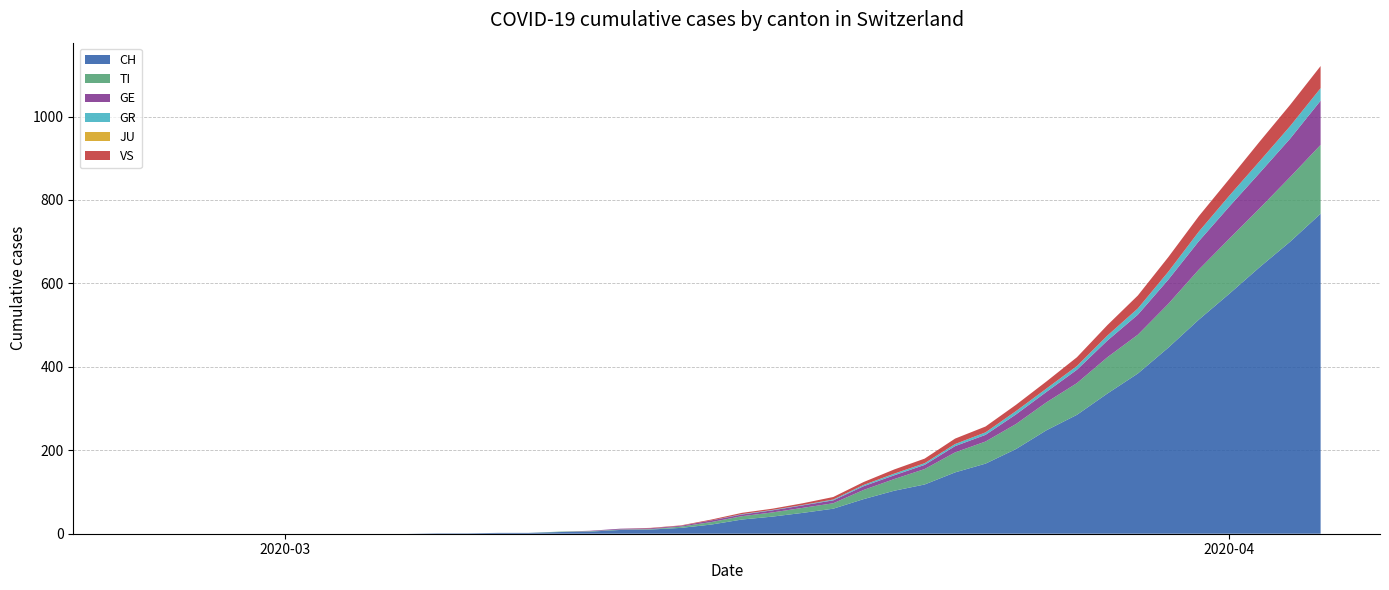

Reading right to left, what are all the values shown in this chart?

CH: 767	700	639	575	513	446	384	336	285	248	203	168	147	118	103	83	60	50	41	34	22	14	10	9	5	4	2	2	1	1	0	0	0	0	0	0	0	0	0	0
TI: 165	155	141	132	120	105	93	87	76	67	60	53	48	37	28	22	13	12	10	8	6	3	1	1	1	1	0	0	0	0	0	0	0	0	0	0	0	0	0	0
GE: 106	92	85	77	68	58	48	40	32	25	23	16	15	10	9	9	7	6	5	4	4	2	2	2	1	0	0	0	0	0	0	0	0	0	0	0	0	0	0	0
GR: 30	30	28	26	23	19	15	12	9	8	8	6	5	4	4	3	2	1	1	1	0	0	0	0	0	0	0	0	0	0	0	0	0	0	0	0	0	0	0	0
JU: 0	0	0	0	0	0	0	0	0	0	0	0	0	0	0	0	0	0	0	0	0	0	0	0	0	0	0	0	0	0	0	0	0	0	0	0	0	0	0	0
VS: 53	51	47	40	37	35	31	25	21	17	15	14	13	11	10	7	6	4	3	3	2	1	1	0	0	0	0	0	0	0	0	0	0	0	0	0	0	0	0	0